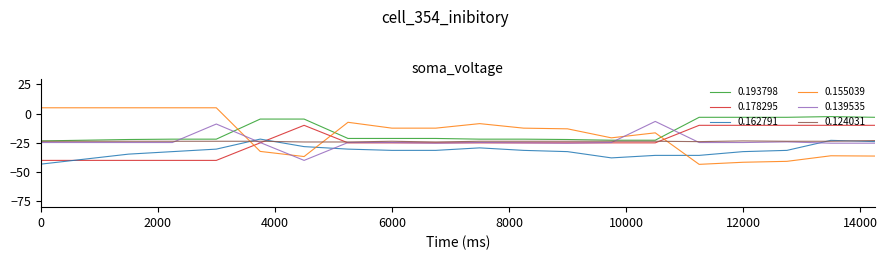

Which series ends up on top after the final intersection of 0.139535 and 0.178295?

0.178295